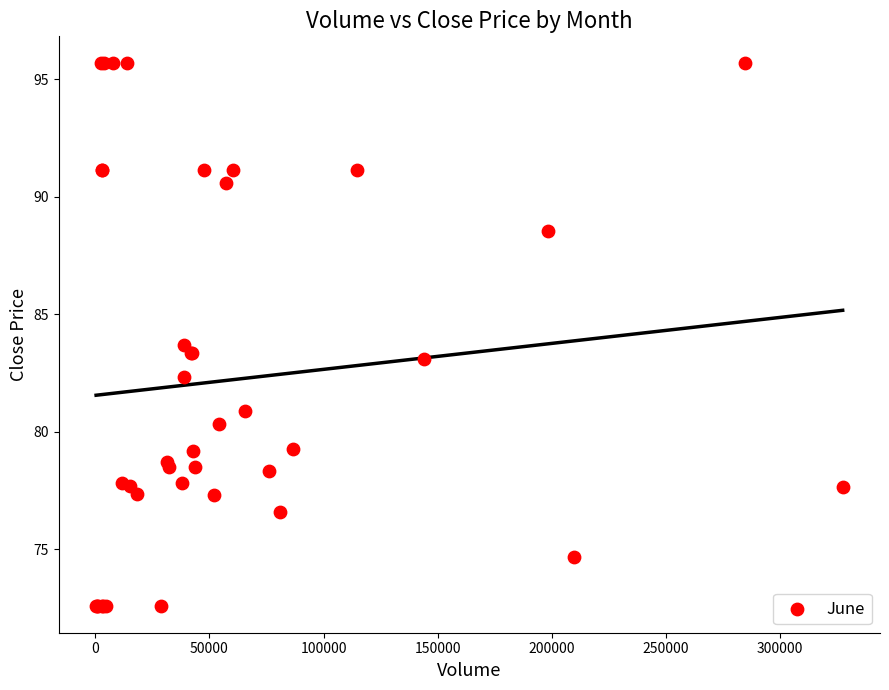

What Y value in the scatter plot is closest to 84?

83.7